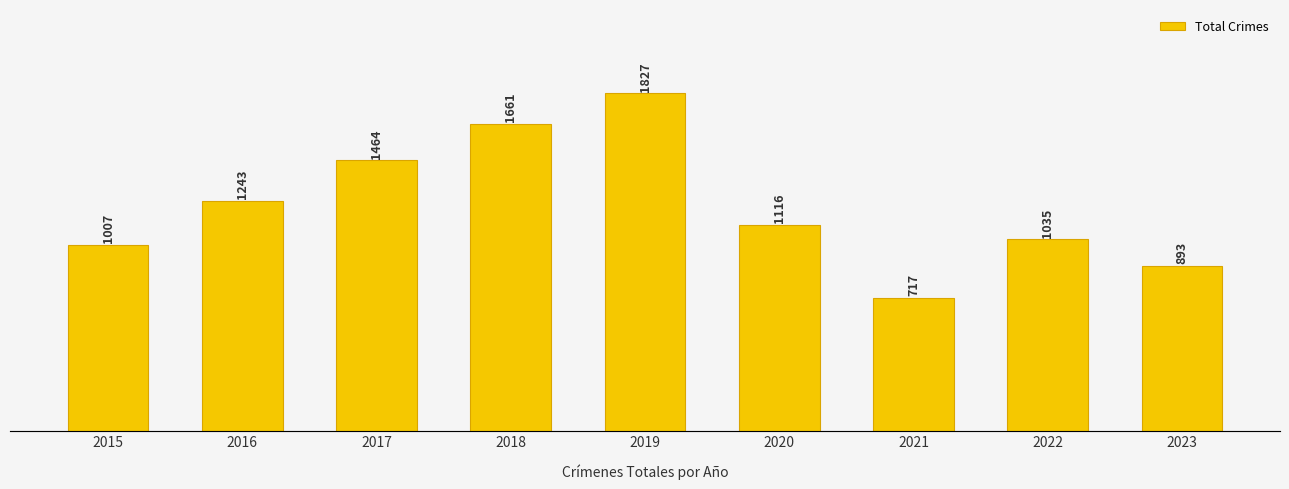

Is it true that the value at 2018 is 894?

False